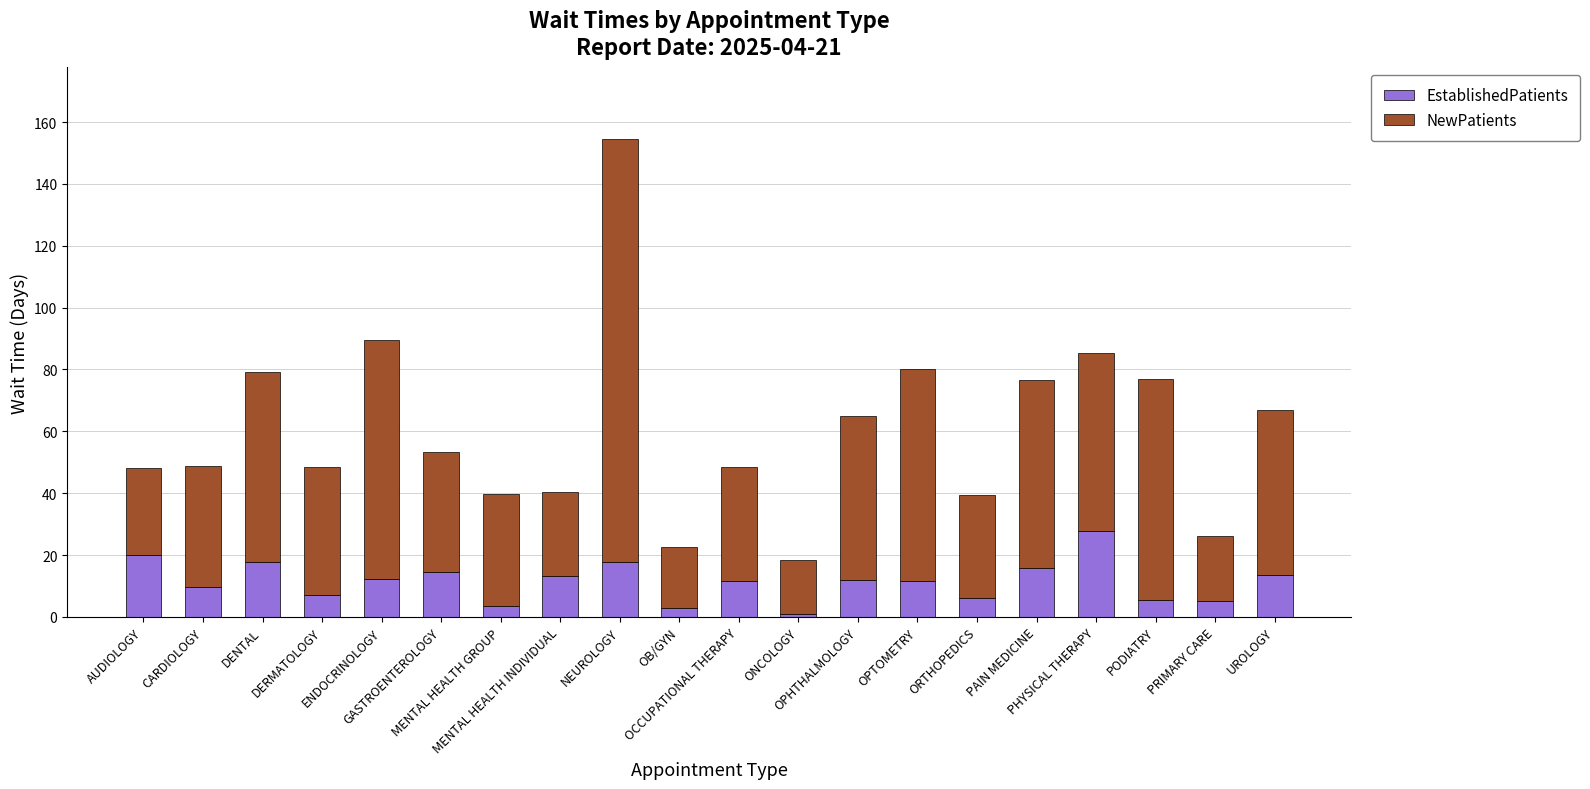

How many data points does each series have?

20